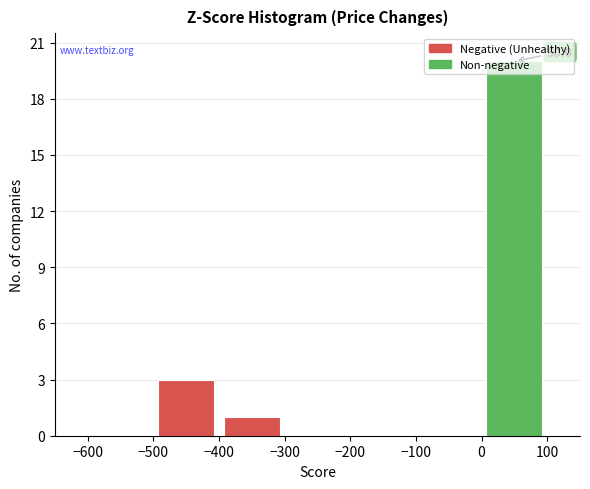

Over which range of the x-axis is the bar tallest?

0 to 100